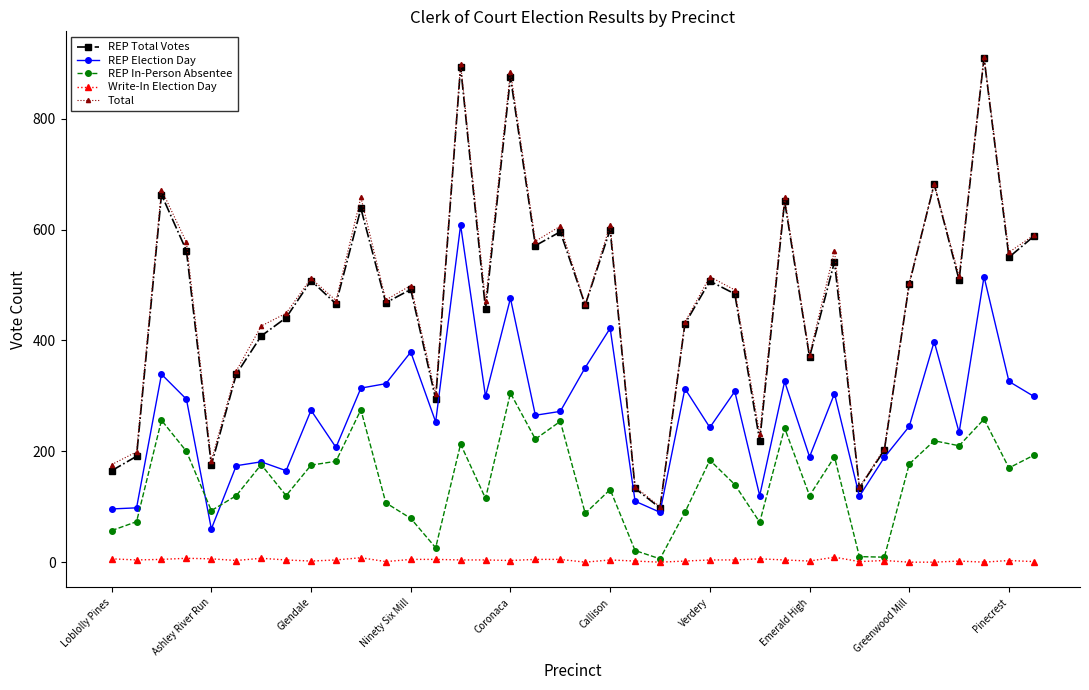

What is the sum of all REP In-Person Absentee values?

5578